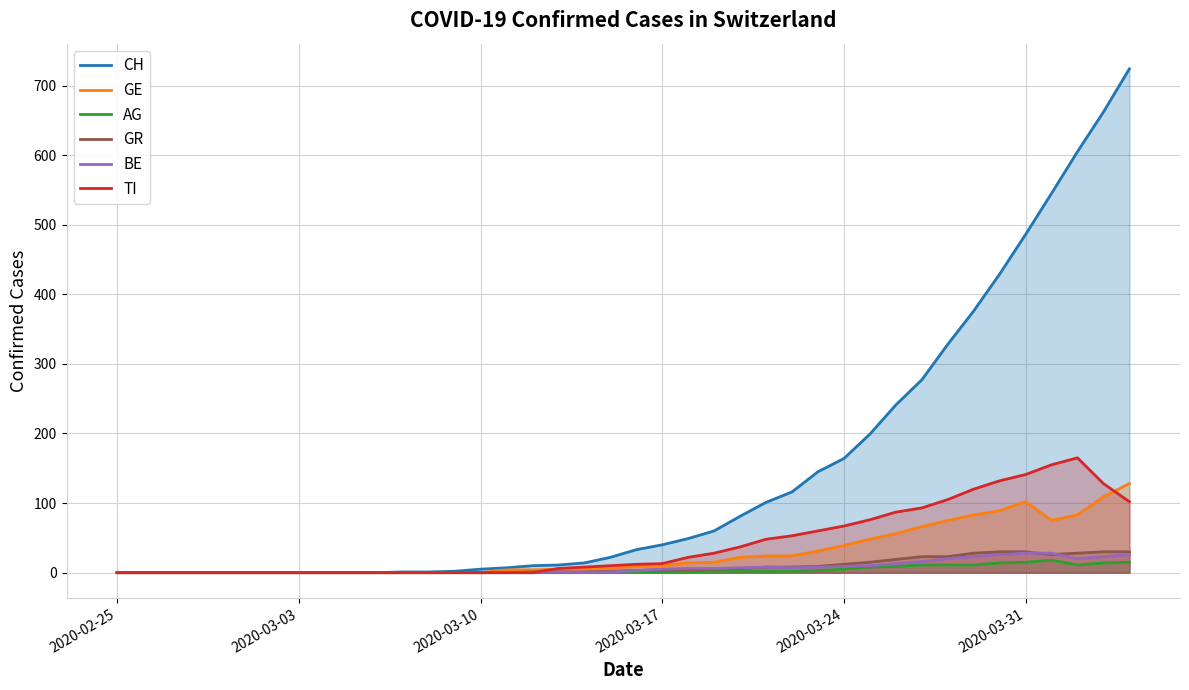

What is the greatest value displayed?

724